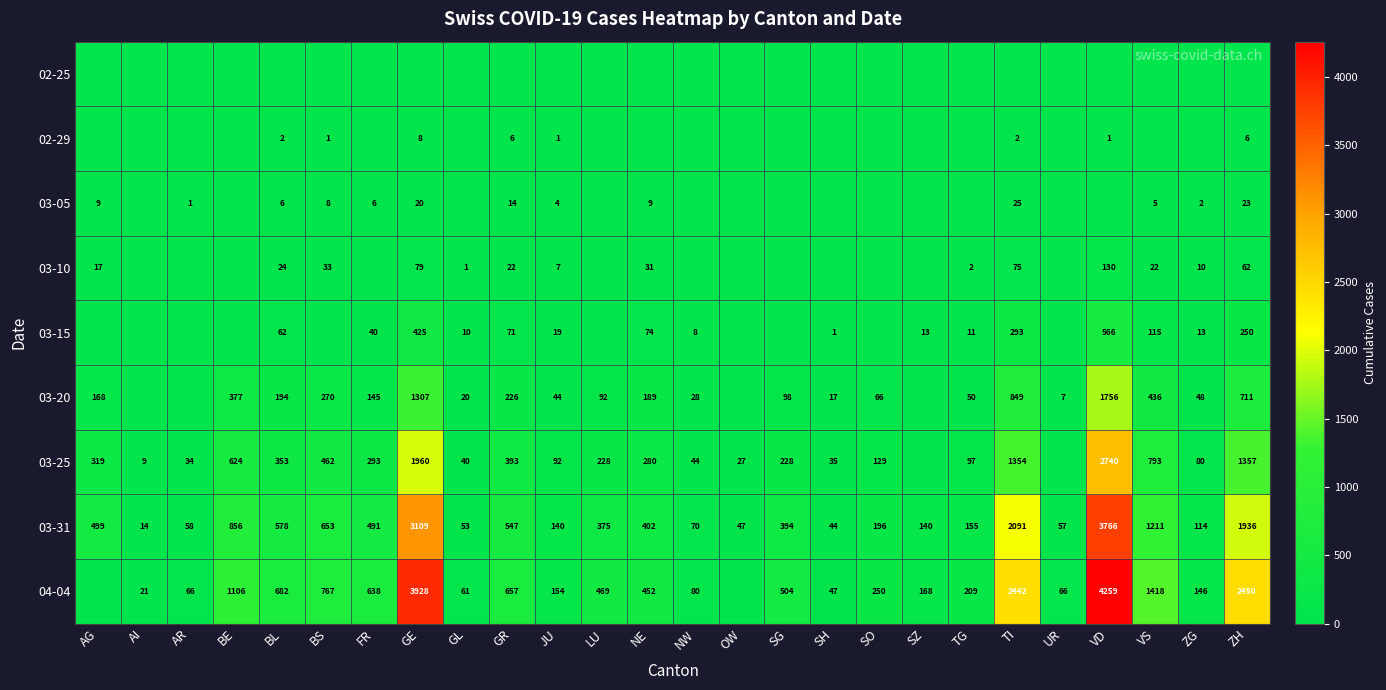

At which label does 03-31 reach its peak?

VD